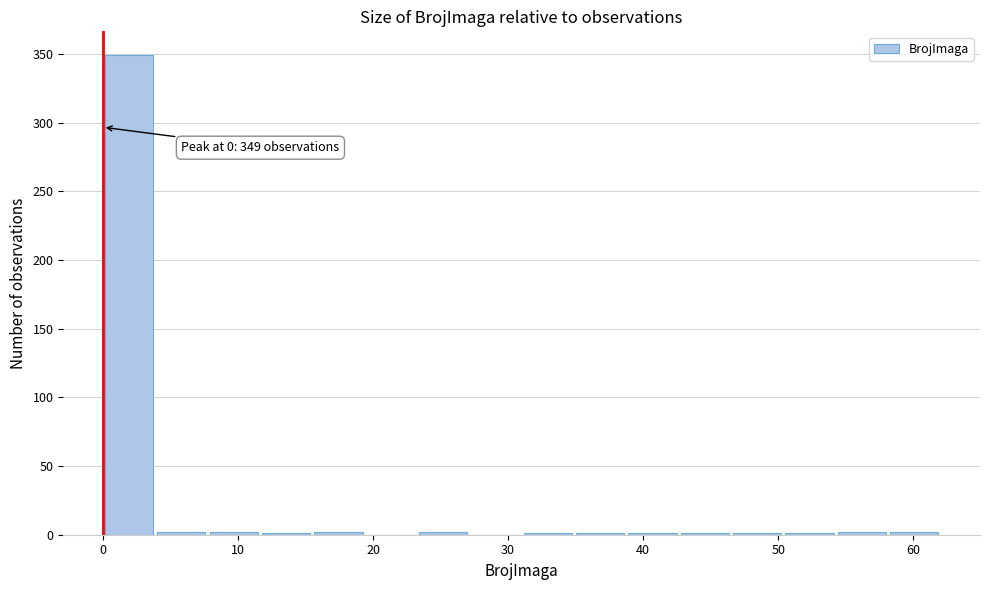

Around what value on the x-axis is the tallest bar? Give the approximate position of its centre, as read against the axis.

2